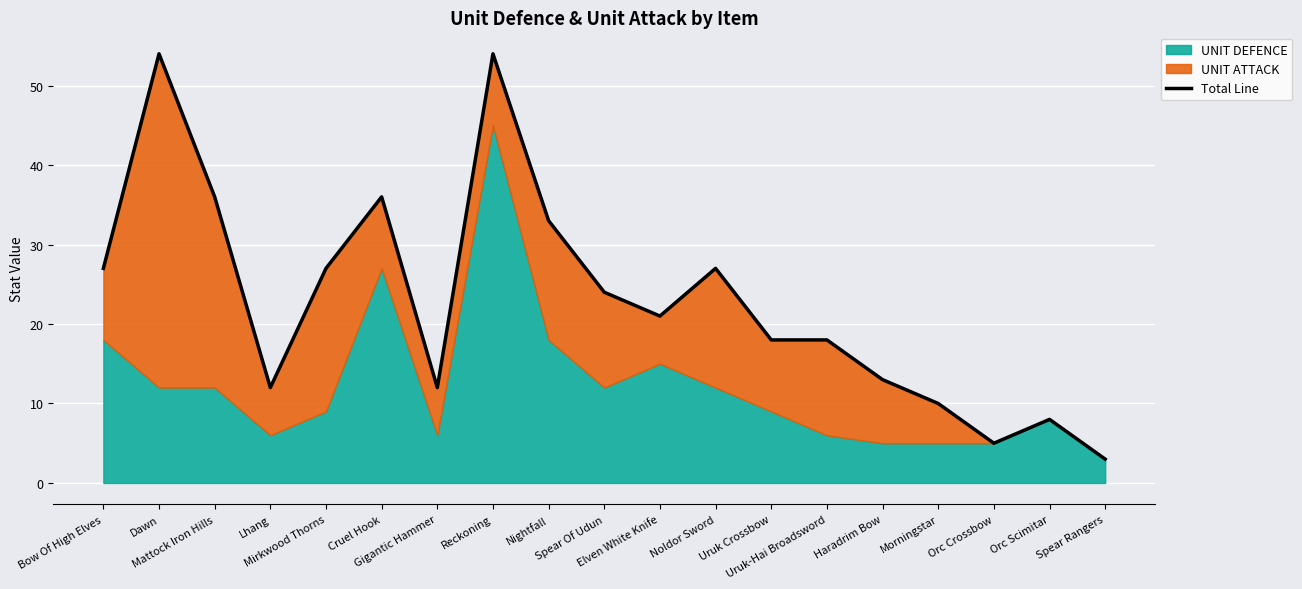

At which category does the data reach its first local valley?

Lhang